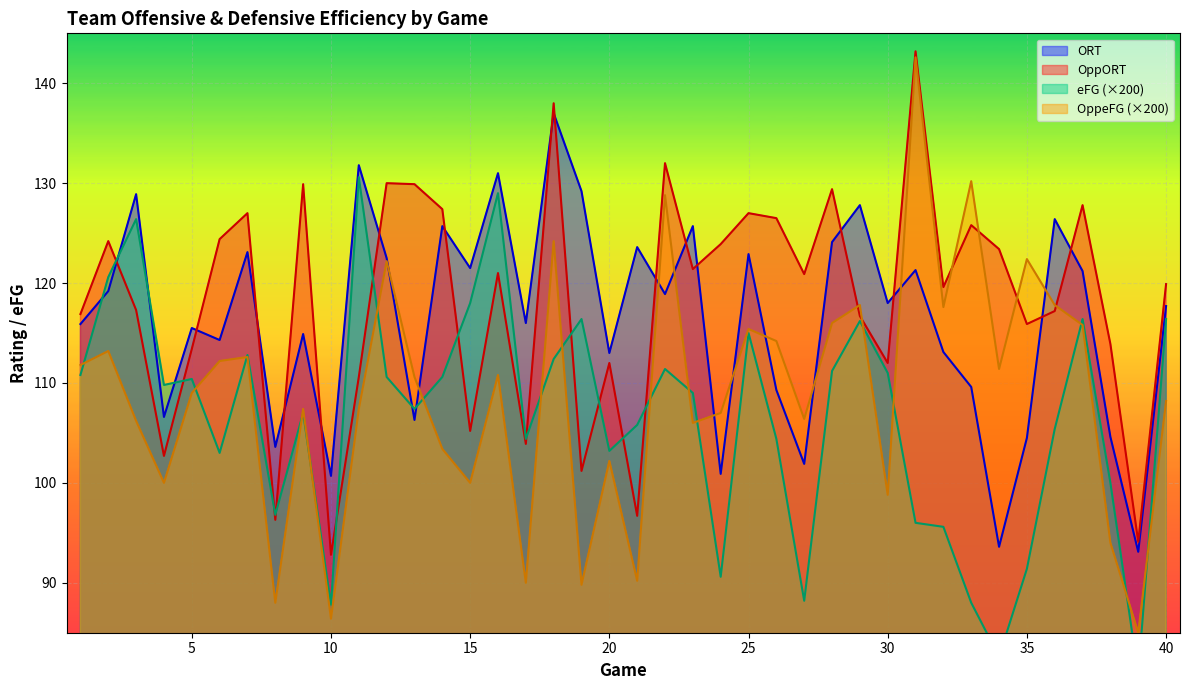

Which label corresponds to the largest value in the chart?

31